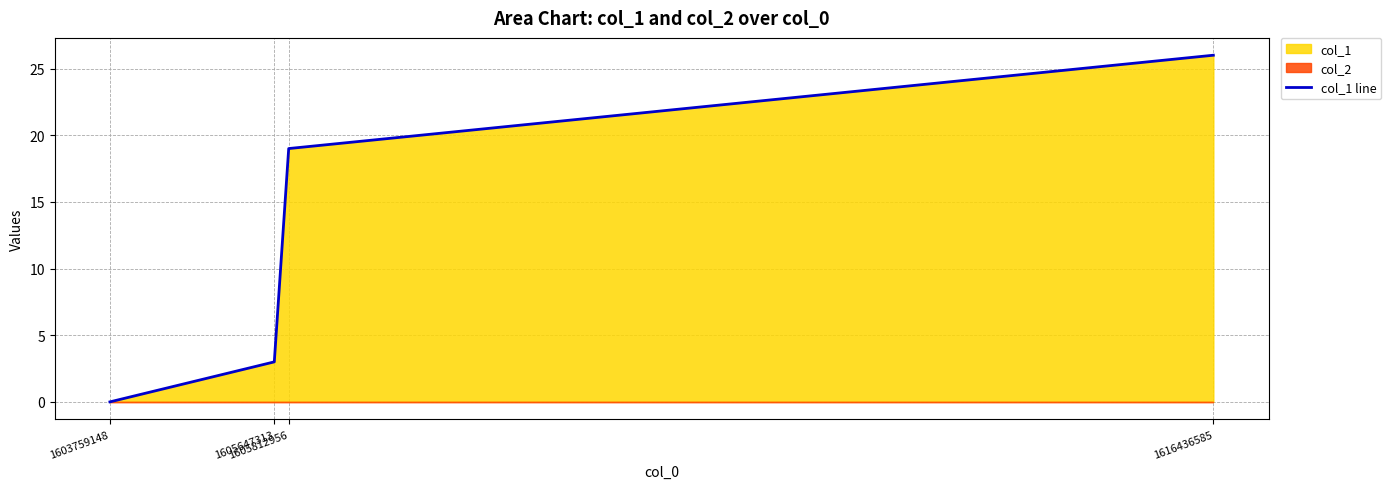

What is the value of the 2nd point from the left?

3